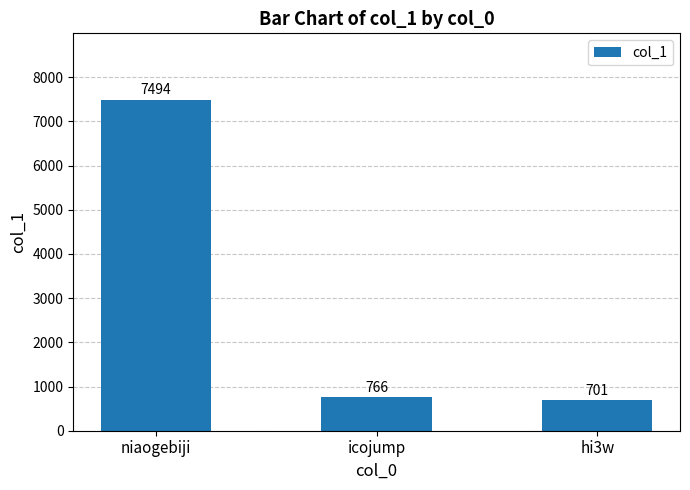

What is the maximum value shown in the chart?

7494